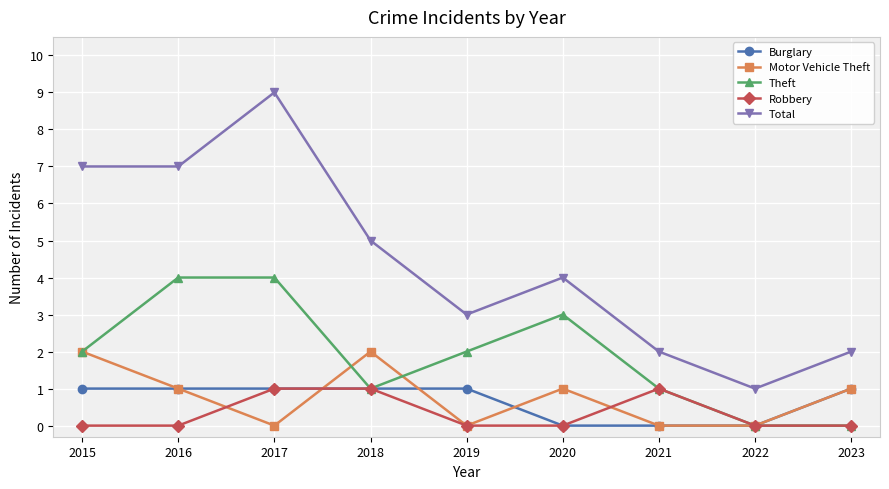

Does the chart have visible grid lines?

Yes